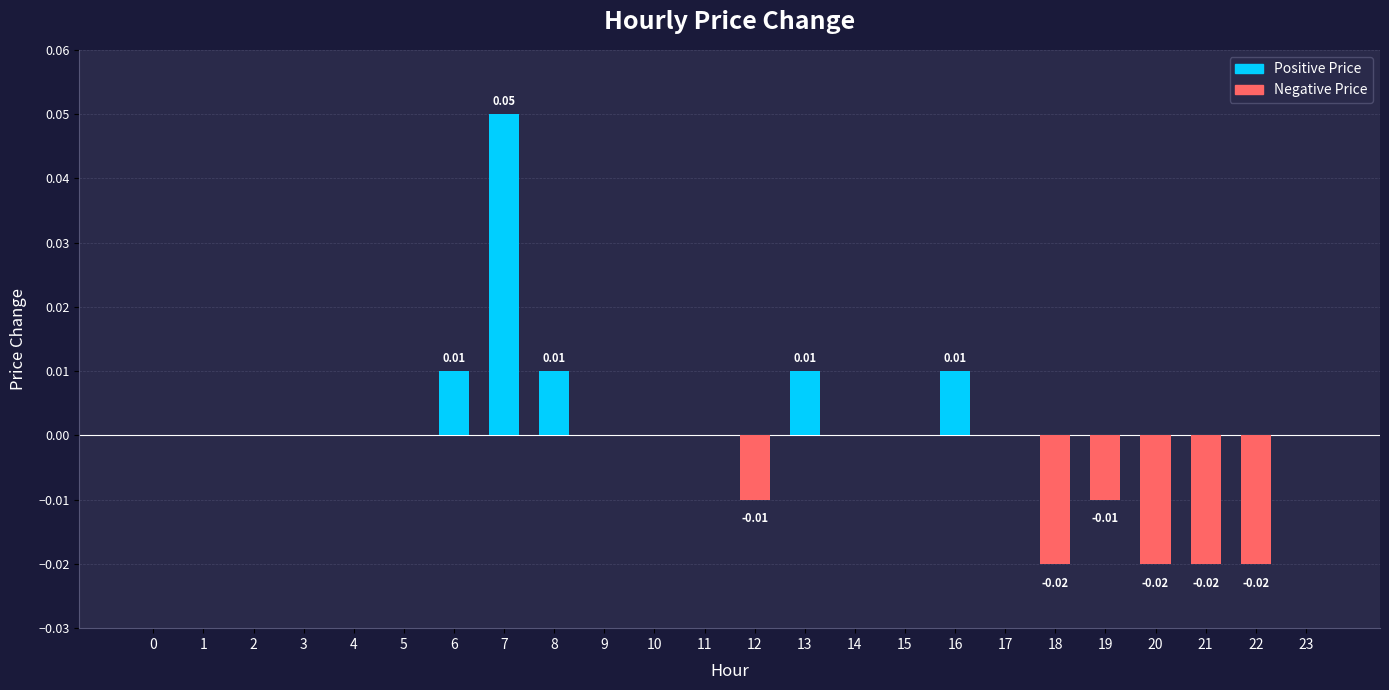

Between 18 and 16, which is larger?

16